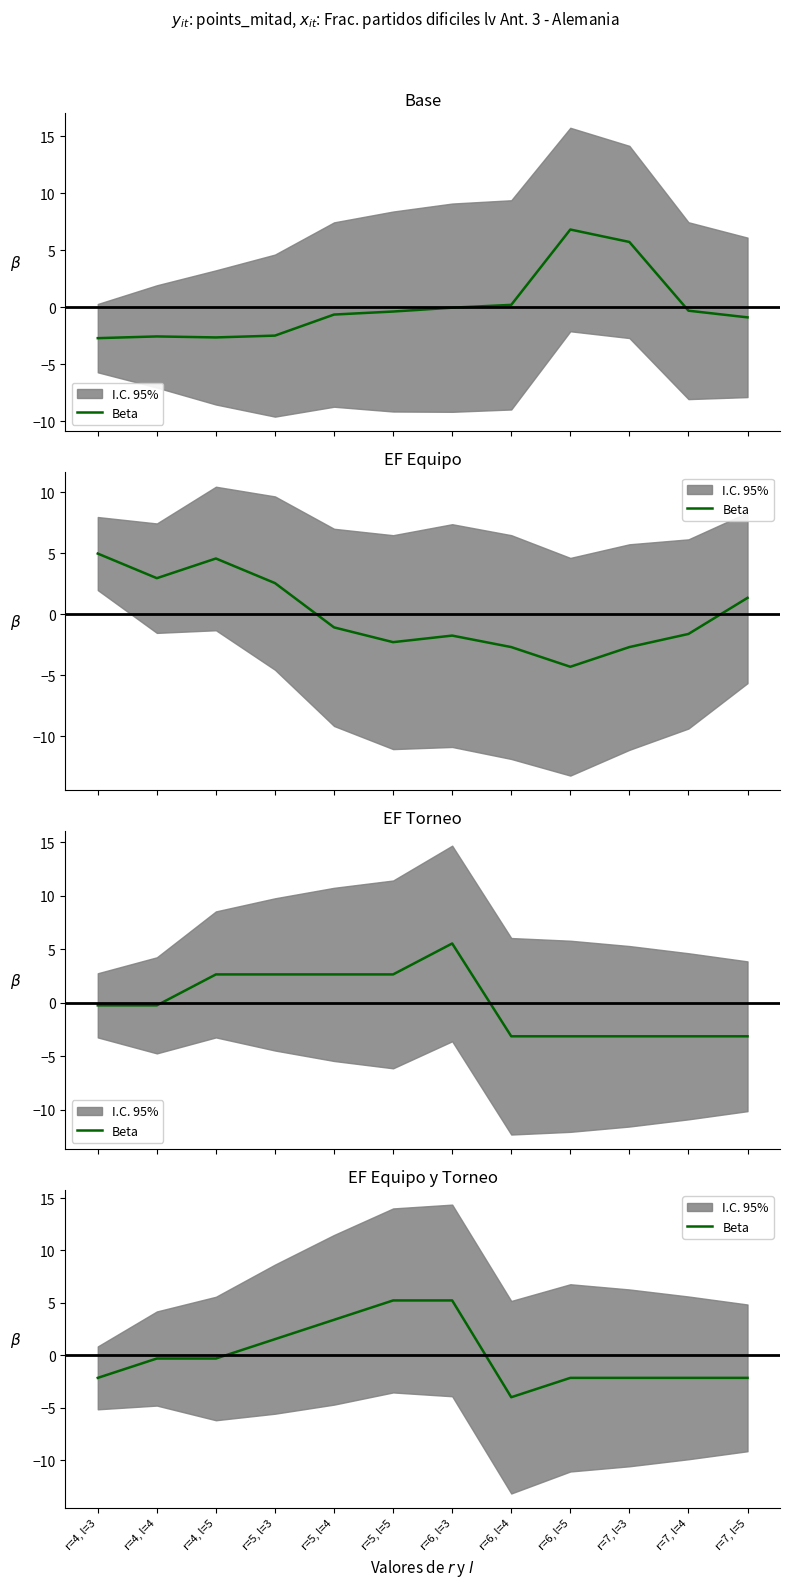

The chart shows a value of -1.1 at r=6, l=5. True or false?

False